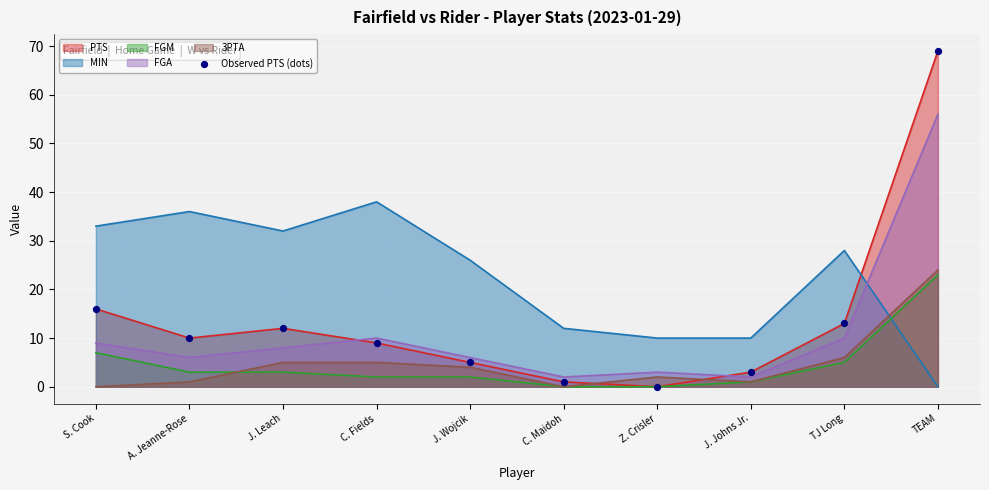

What is the change in value from J. Wojcik to TJ Long?

+8